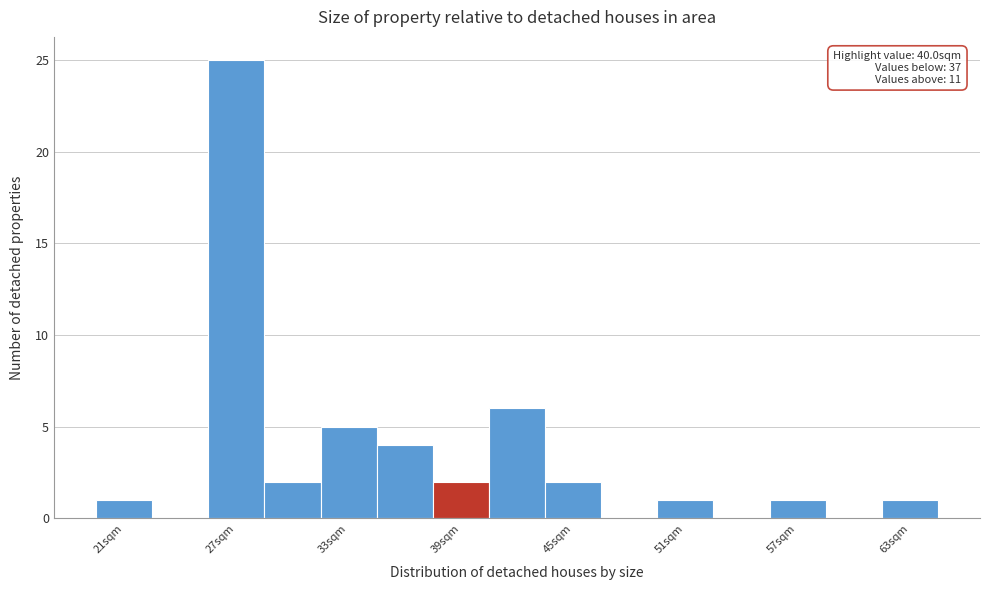

Around what value on the x-axis is the tallest bar? Give the approximate position of its centre, as read against the axis.

27